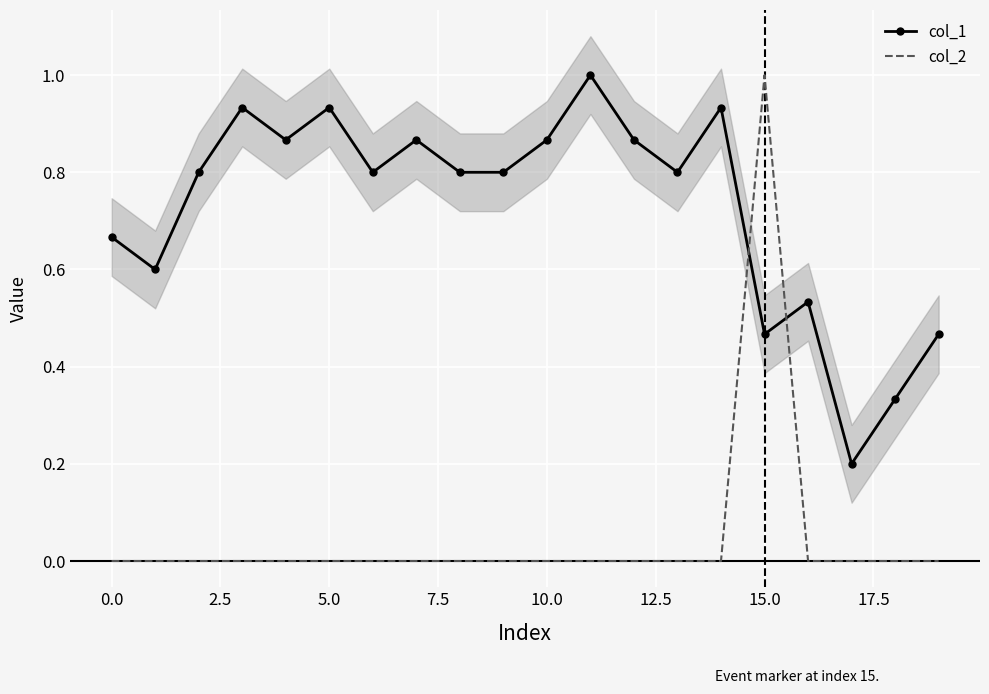

Between 12 and 14, which series saw the biggest shift?

col_1